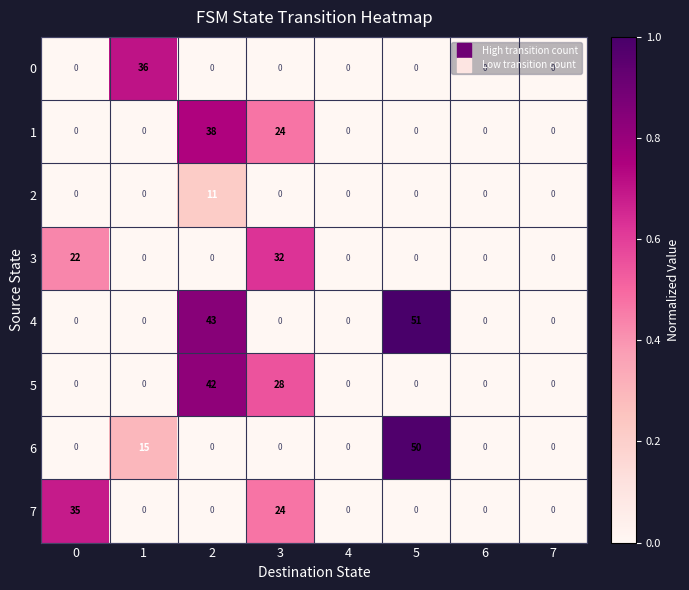

At which category does the chart reach its peak across all series?

5